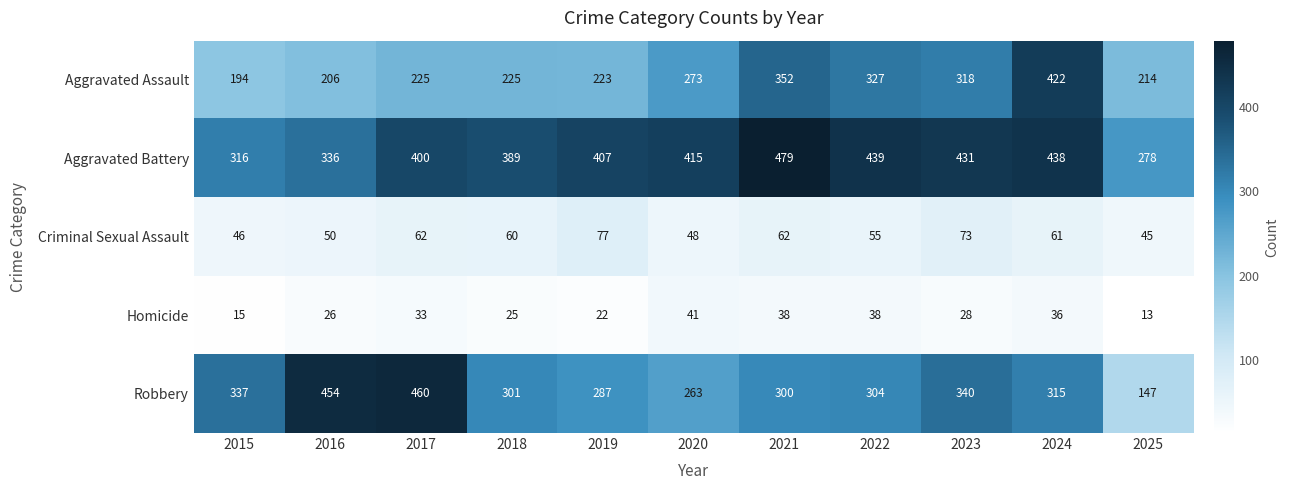

At which label does Aggravated Assault reach its peak?

2024